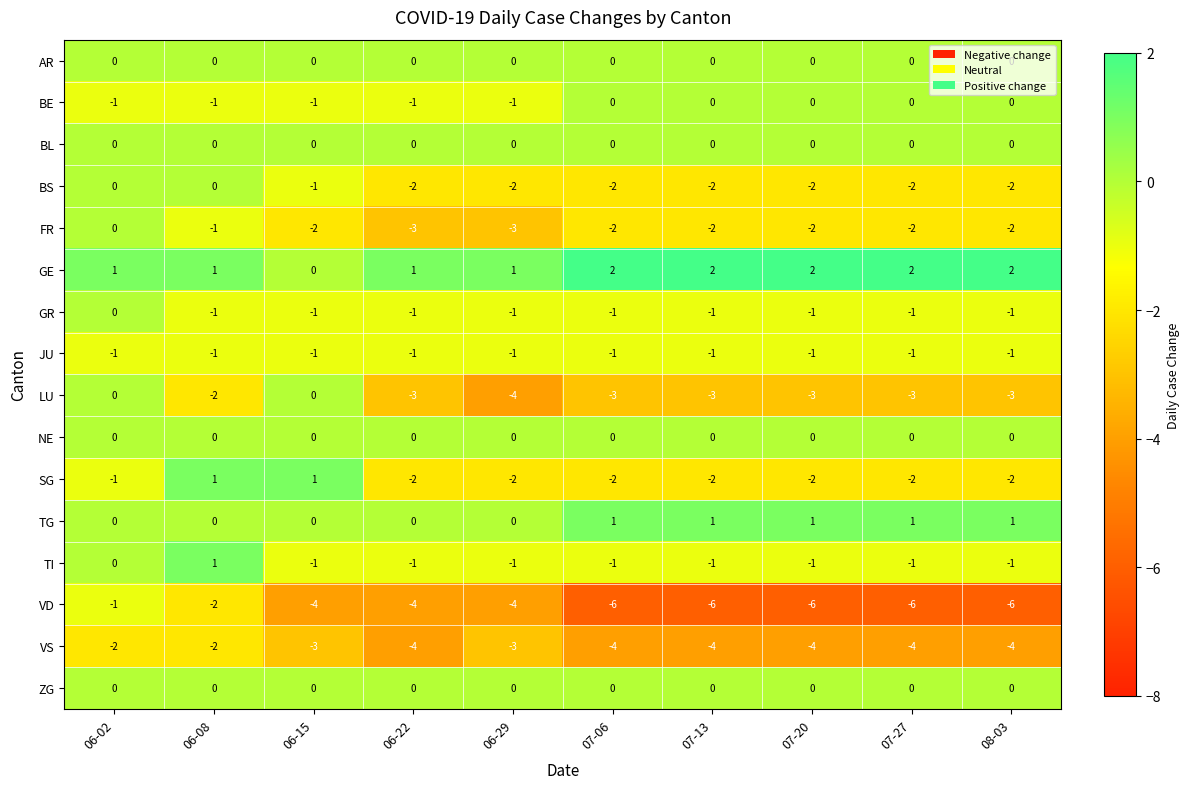

Which series has the largest range (max minus min)?

VD